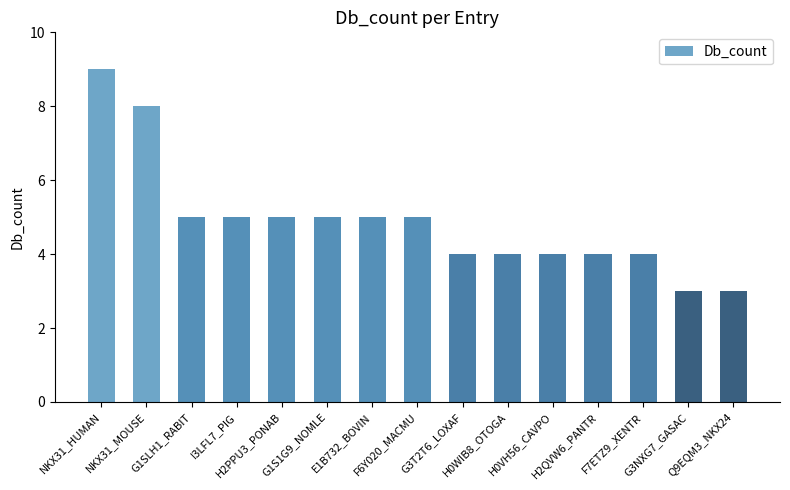

Are the bars horizontal?

No